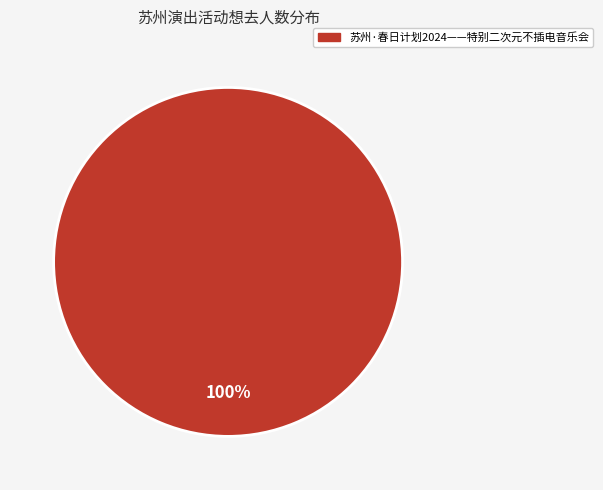

Is there any slice that represents more than half of the pie?

Yes